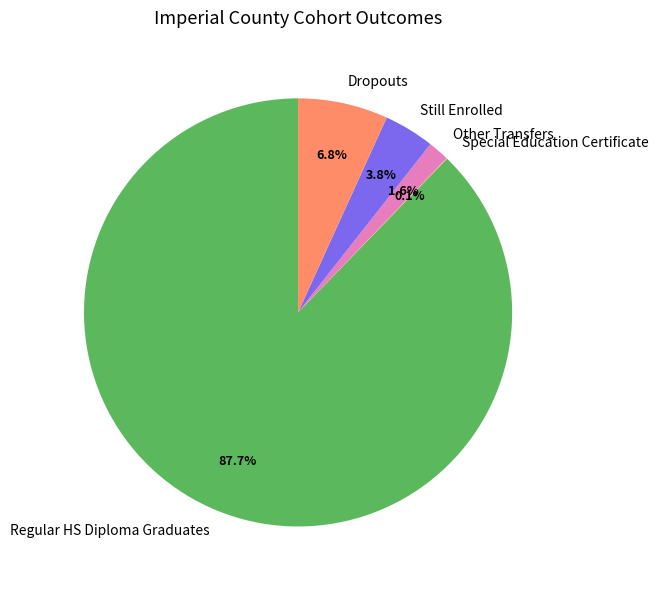

To the nearest percent, what portion does Dropouts represent?

7%